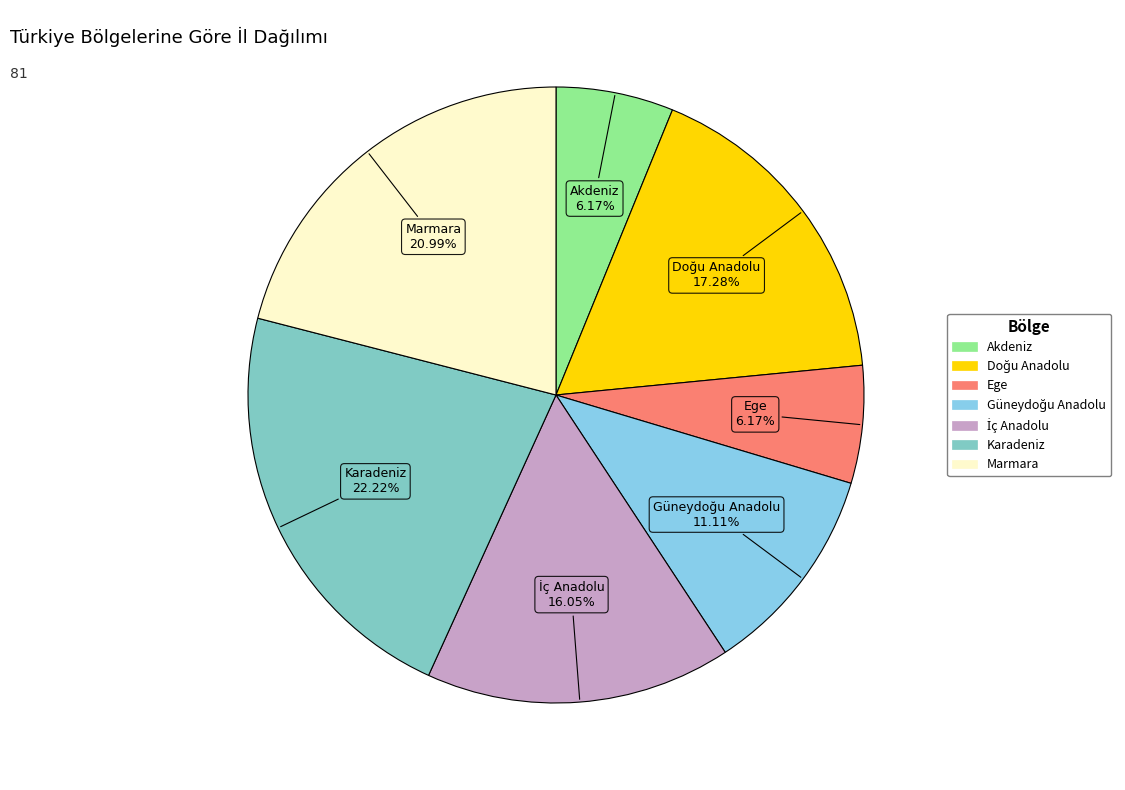

True or false: Marmara accounts for 35% of the total.

False